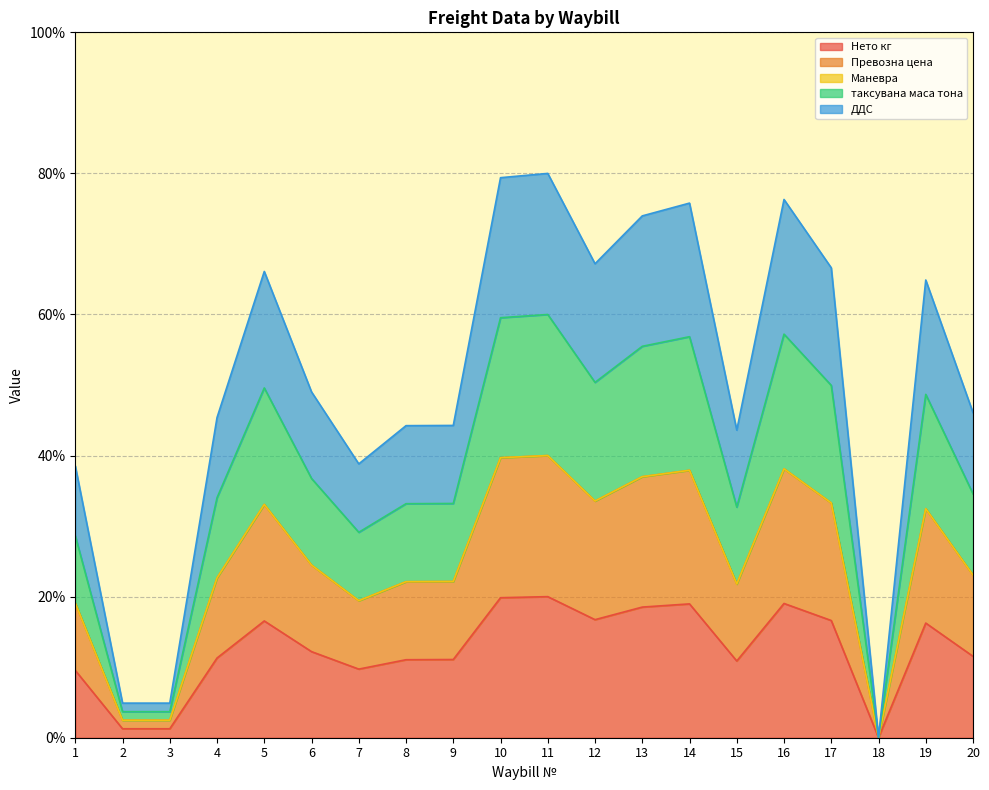

What is the total value across all series at 5?

66.1